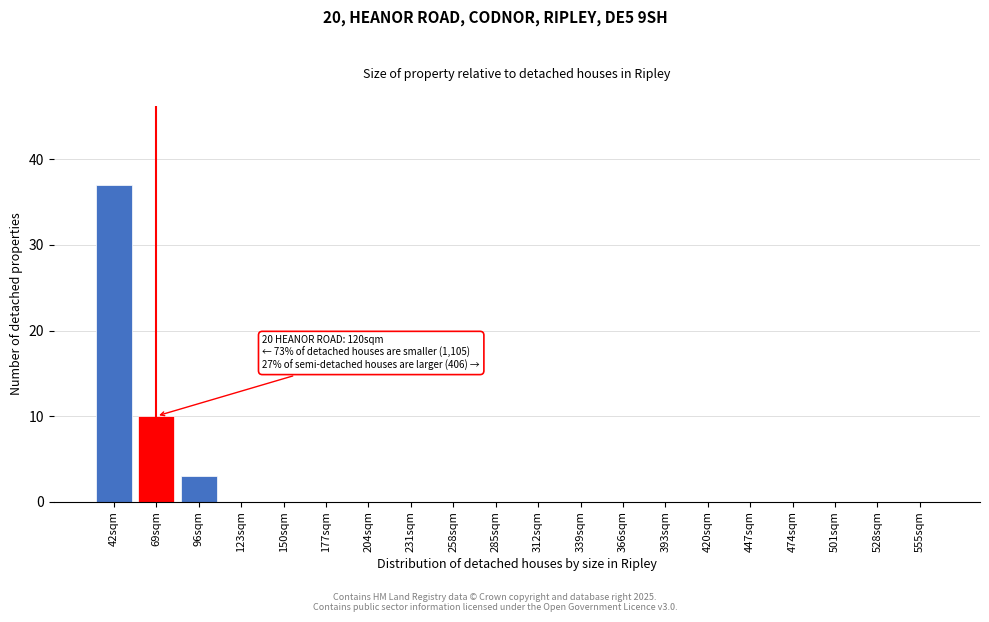

Reading right to left, what are all the values shown in this chart?

555sqm=0	528sqm=0	501sqm=0	474sqm=0	447sqm=0	420sqm=0	393sqm=0	366sqm=0	339sqm=0	312sqm=0	285sqm=0	258sqm=0	231sqm=0	204sqm=0	177sqm=0	150sqm=0	123sqm=0	96sqm=3	69sqm=10	42sqm=37